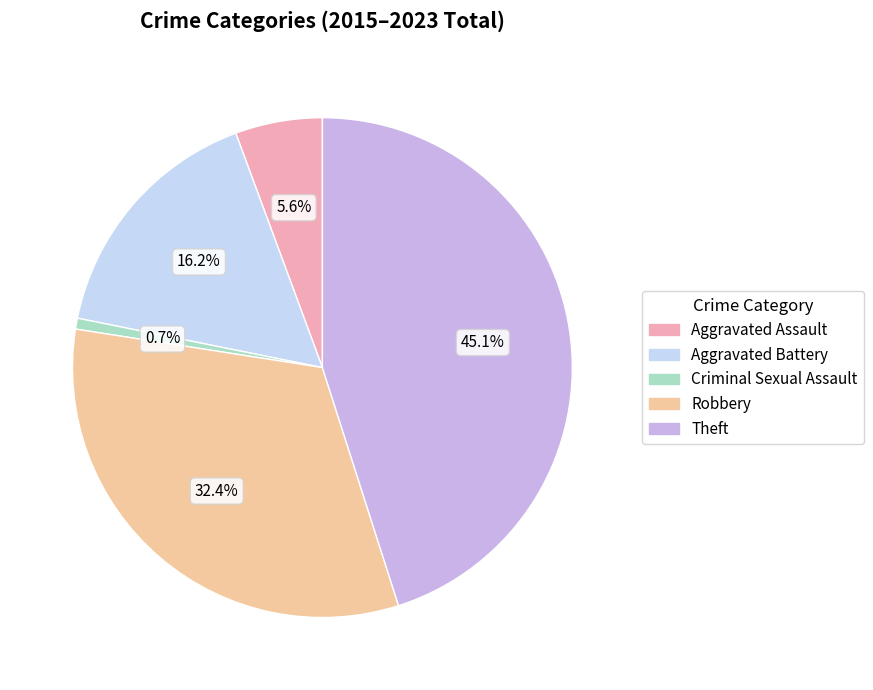

What percentage is the Theft slice, to the nearest percent?

45%